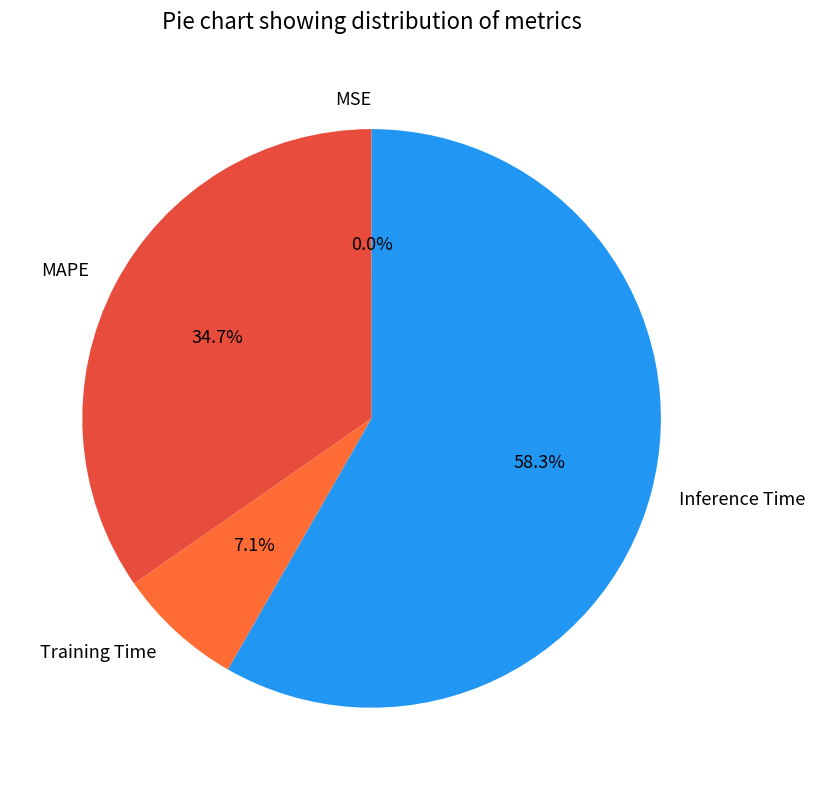

Which slice represents more than half of the pie?

Inference Time